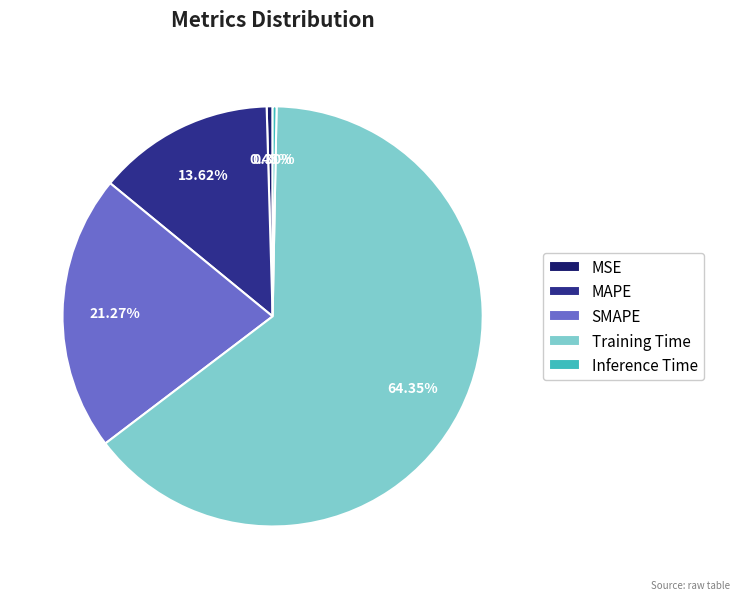

What portion of the pie excludes SMAPE?

78.7%